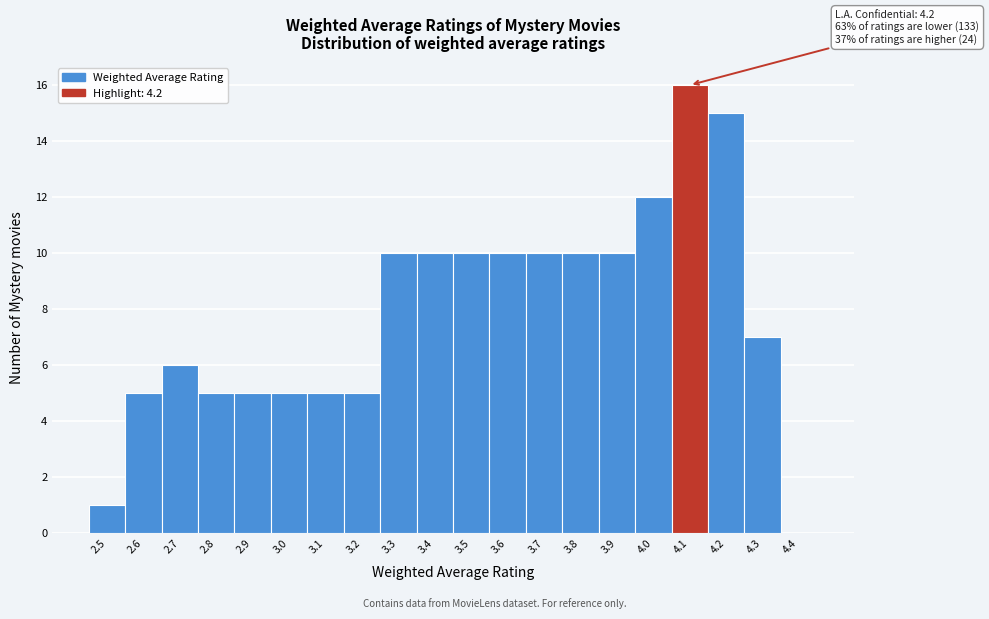

Reading right to left, transcribe all the data shown in this chart.

4.4=0	4.3=7	4.2=15	4.1=16	4.0=12	3.9=10	3.8=10	3.7=10	3.6=10	3.5=10	3.4=10	3.3=10	3.2=5	3.1=5	3.0=5	2.9=5	2.8=5	2.7=6	2.6=5	2.5=1